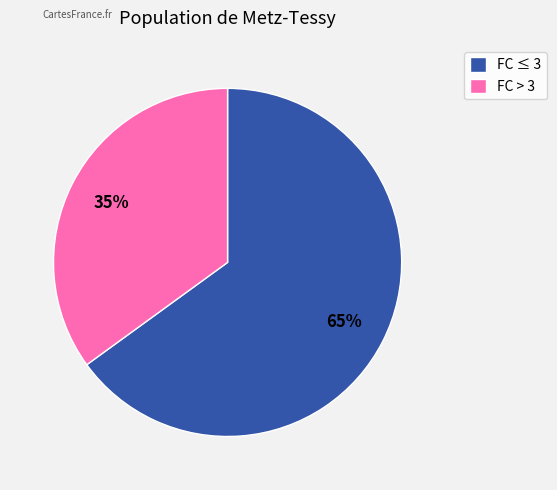

To the nearest percent, what is the difference between the FC ≤ 3 and FC > 3 slice percentages?

30%